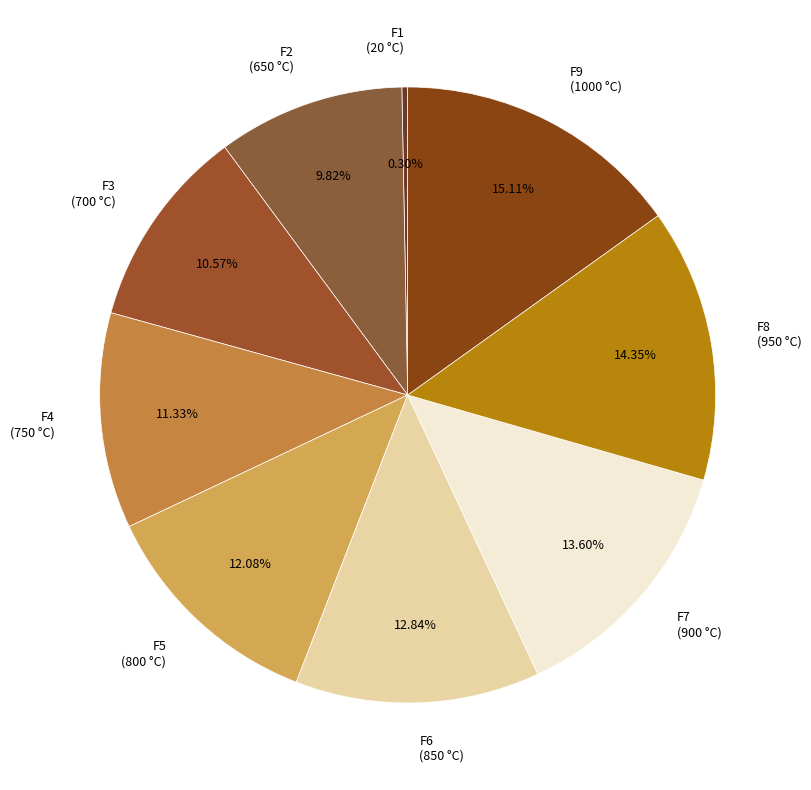

Between F9 (1000 °C) and F6 (850 °C), which is larger?

F9 (1000 °C)